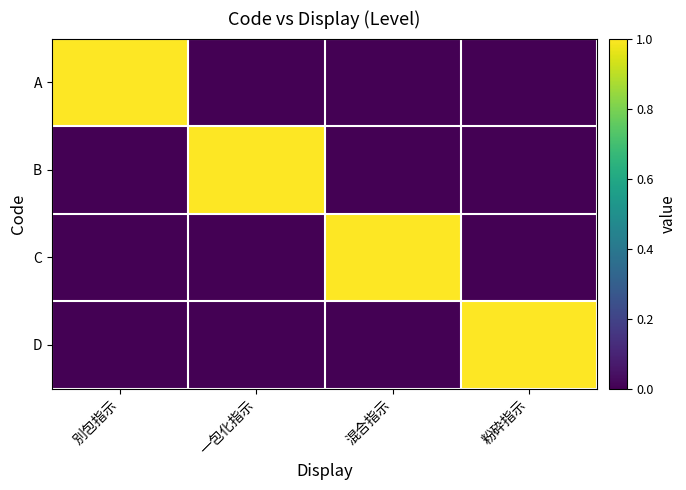

Reading left to right, transcribe all the data shown in this chart.

A: 別包指示=1	一包化指示=0	混合指示=0	粉砕指示=0
B: 別包指示=0	一包化指示=1	混合指示=0	粉砕指示=0
C: 別包指示=0	一包化指示=0	混合指示=1	粉砕指示=0
D: 別包指示=0	一包化指示=0	混合指示=0	粉砕指示=1